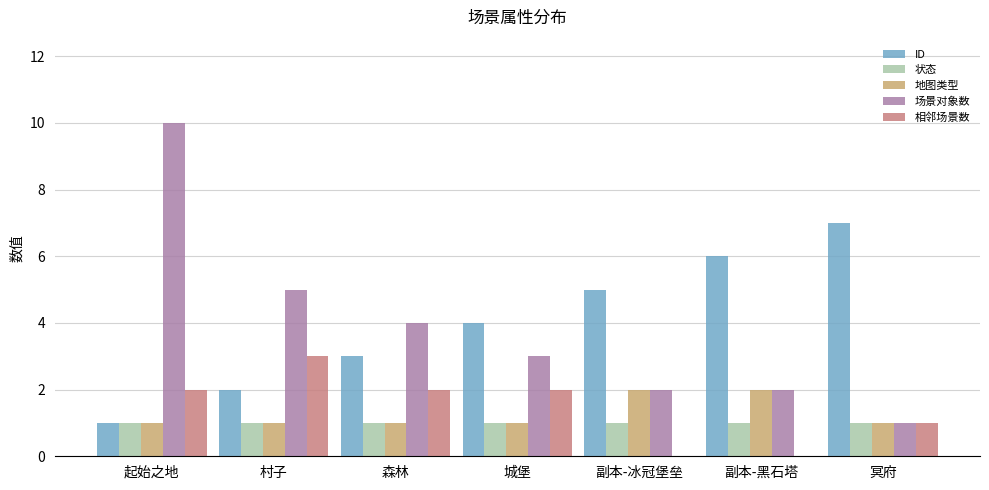

Reading left to right, extract all data points from this chart.

ID: 1	2	3	4	5	6	7
状态: 1	1	1	1	1	1	1
地图类型: 1	1	1	1	2	2	1
场景对象数: 10	5	4	3	2	2	1
相邻场景数: 2	3	2	2	0	0	1